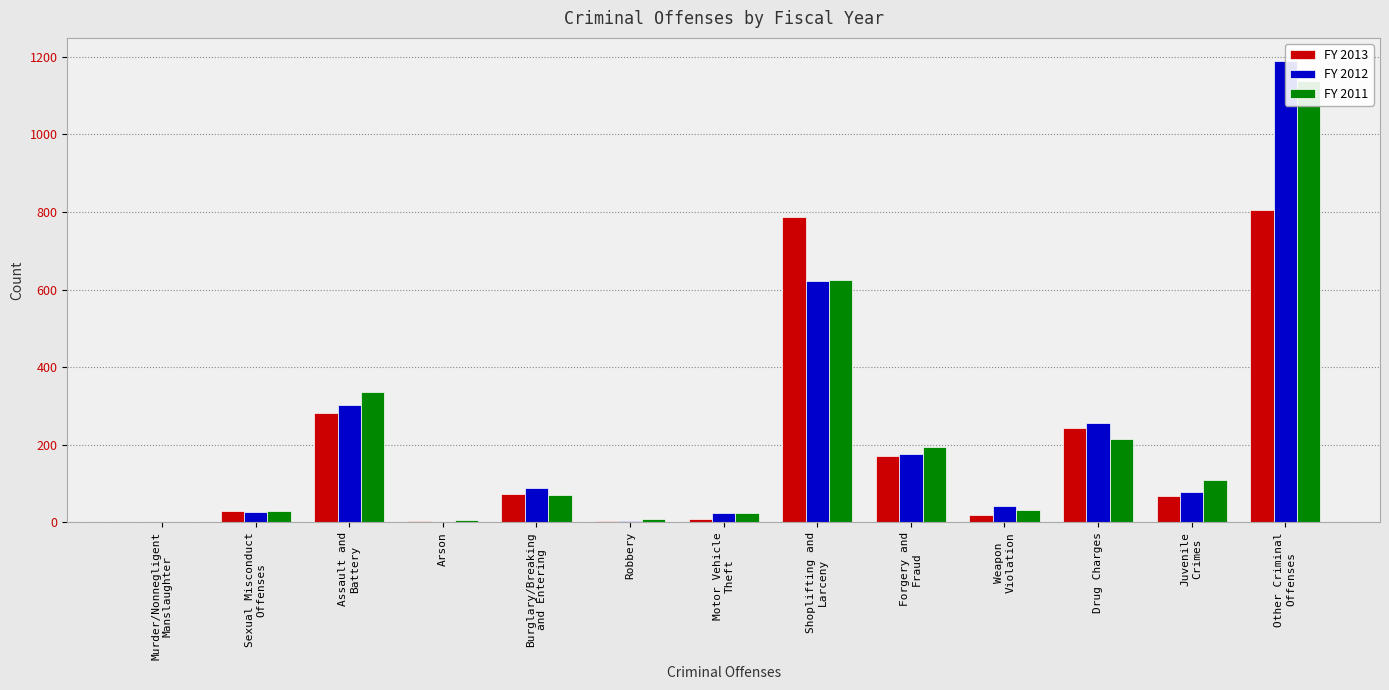

What is the total value across all series at Robbery?

15